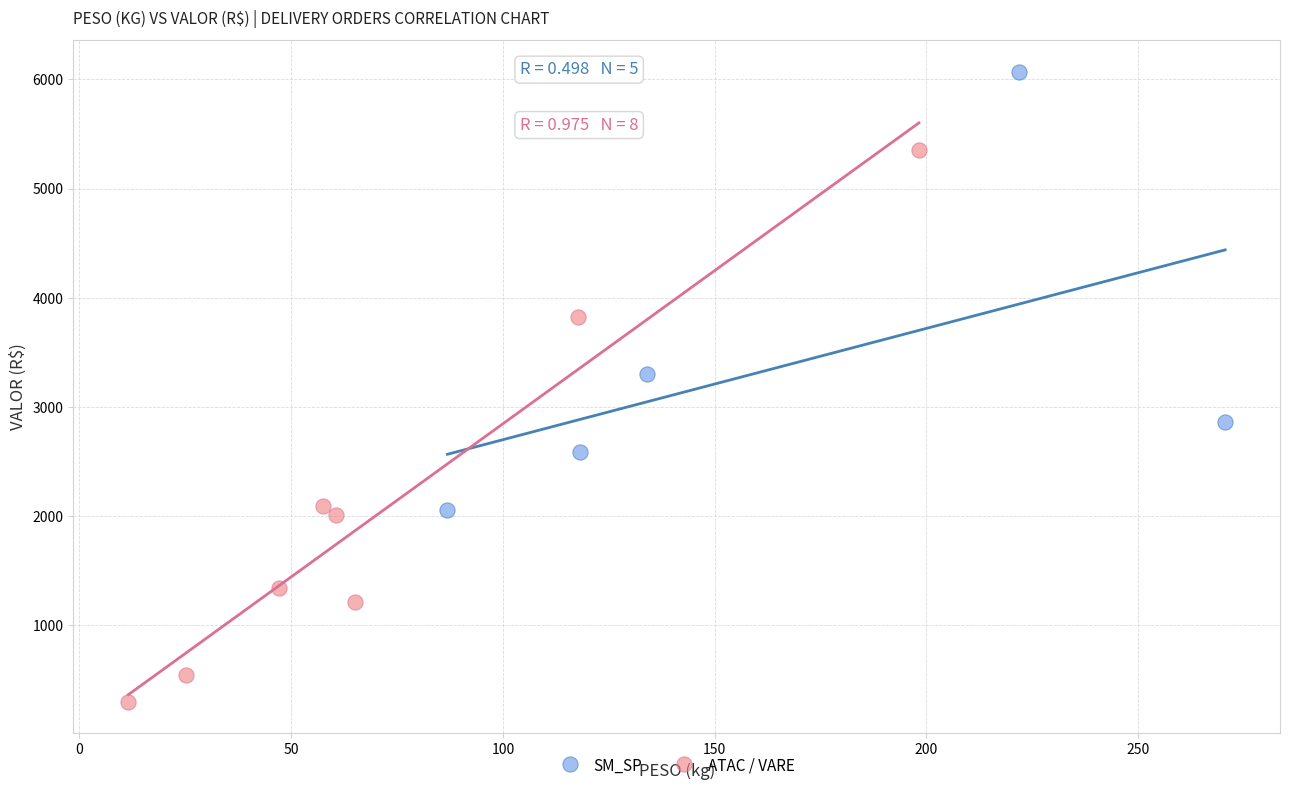

Which series has the widest spread of Y values?

ATAC / VARE